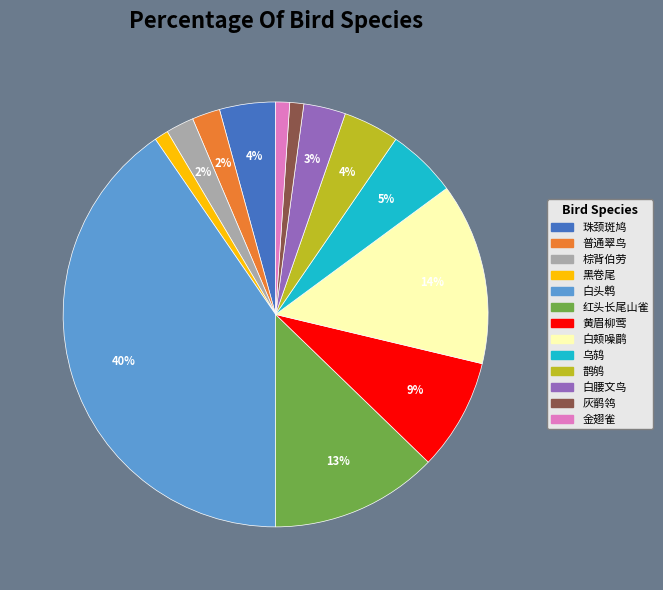

How many slices are in this pie chart?

13